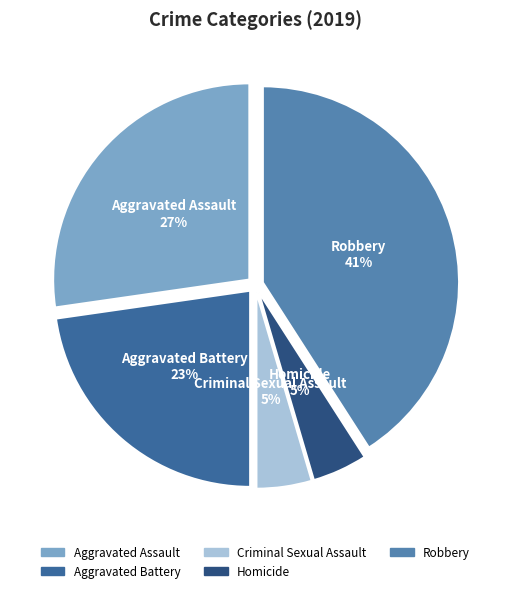

To the nearest percent, what portion does Homicide represent?

5%